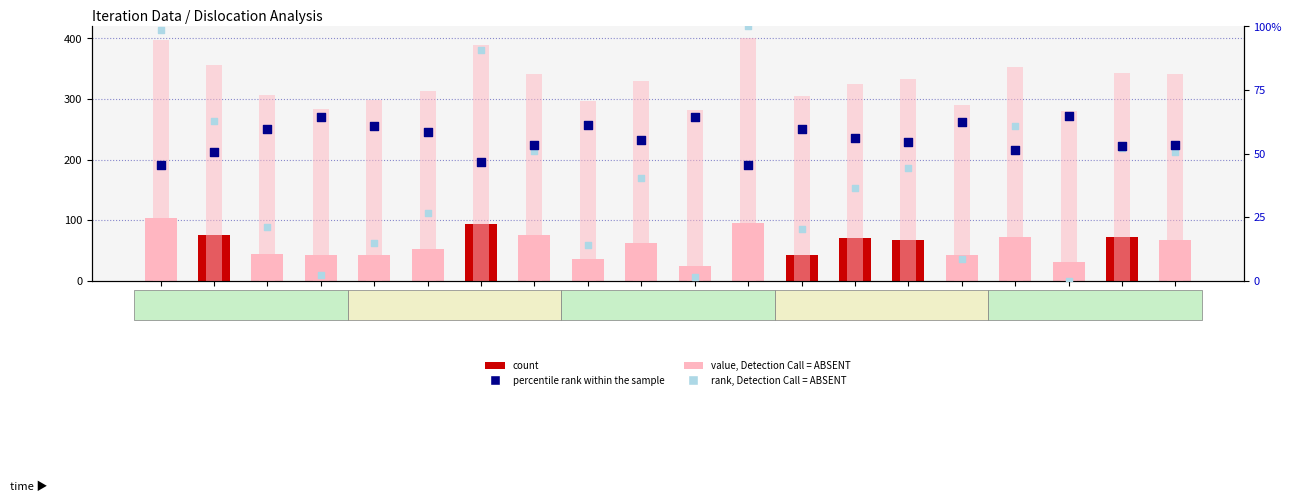

What are all the series names shown in the legend?

count, value, Detection Call = ABSENT, percentile rank within the sample, rank, Detection Call = ABSENT